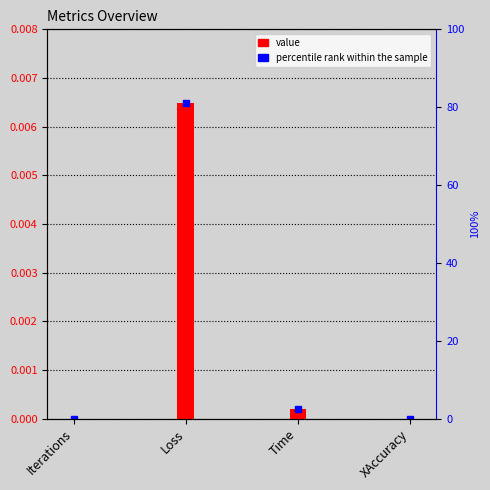

Rank the categories by value from highest to lowest.

Loss, Time, Iterations, XAccuracy